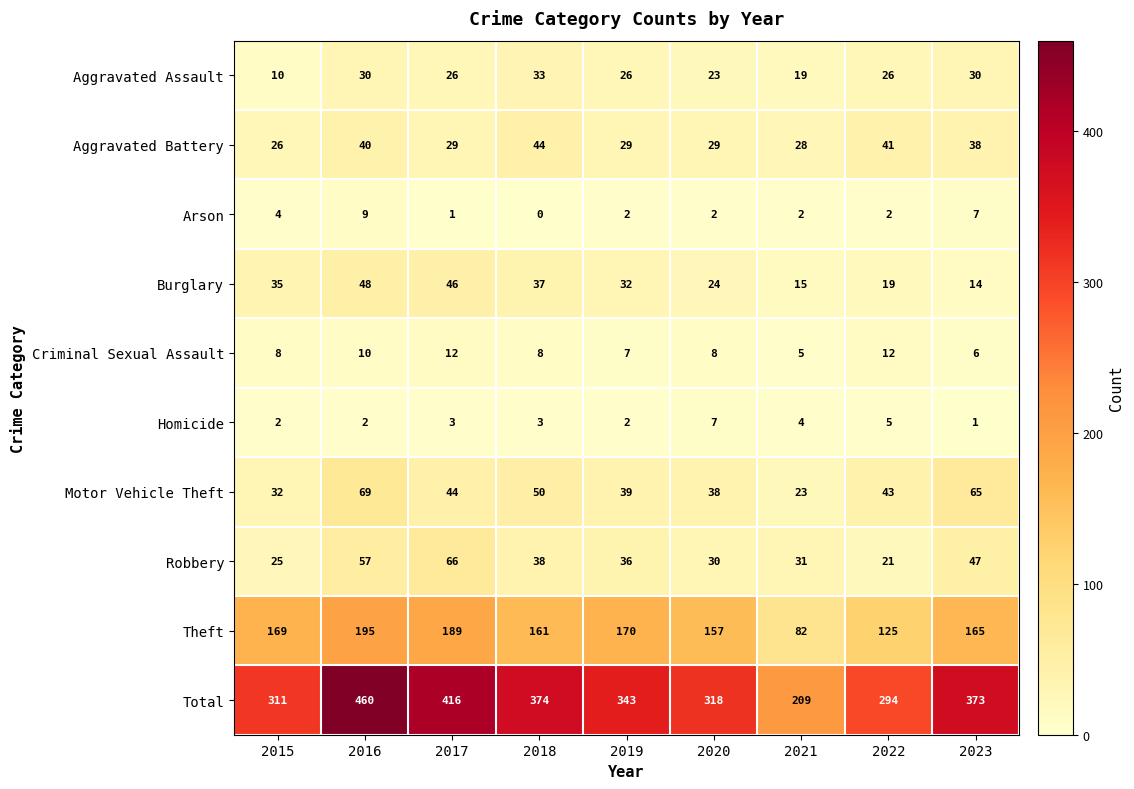

Where is Total nearest to the value 334?

2019